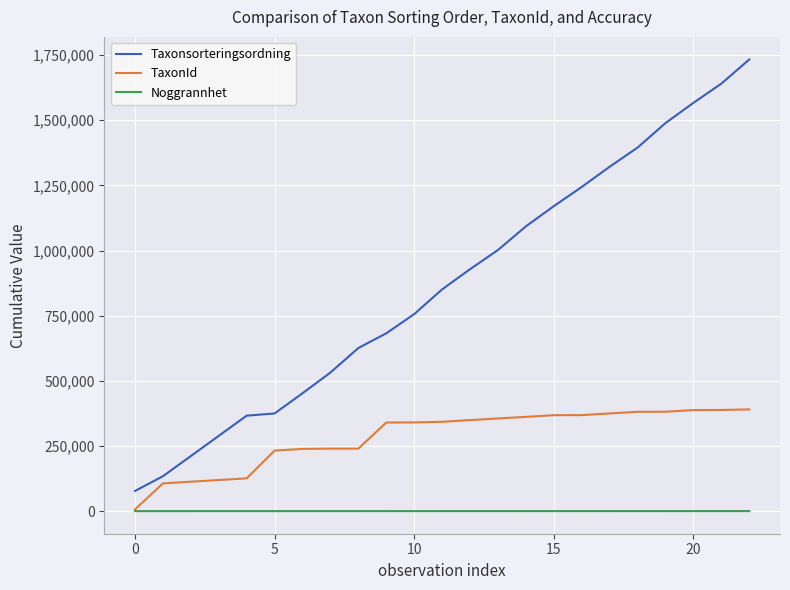

What is the average value of the TaxonId series?

284894